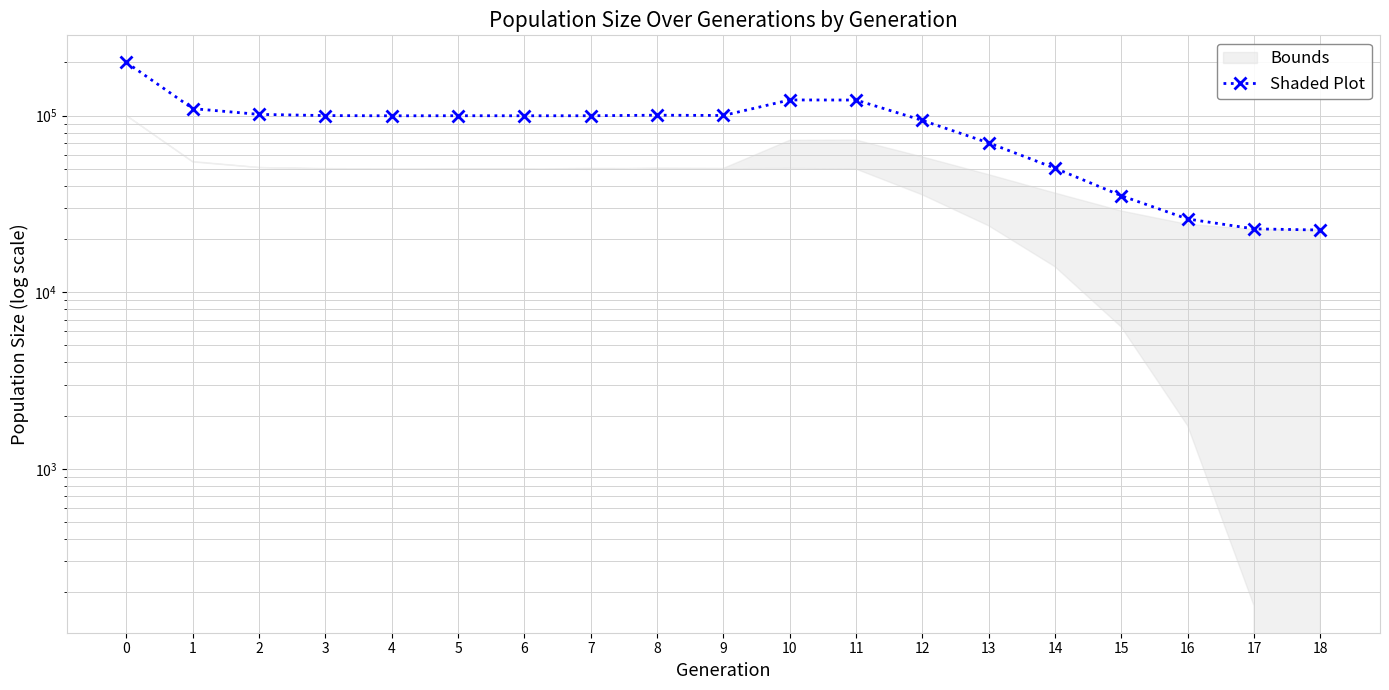

Rank the categories by value from lowest to highest.

18, 17, 16, 15, 14, 13, 12, 4, 6, 7, 5, 3, 9, 8, 2, 1, 11, 10, 0